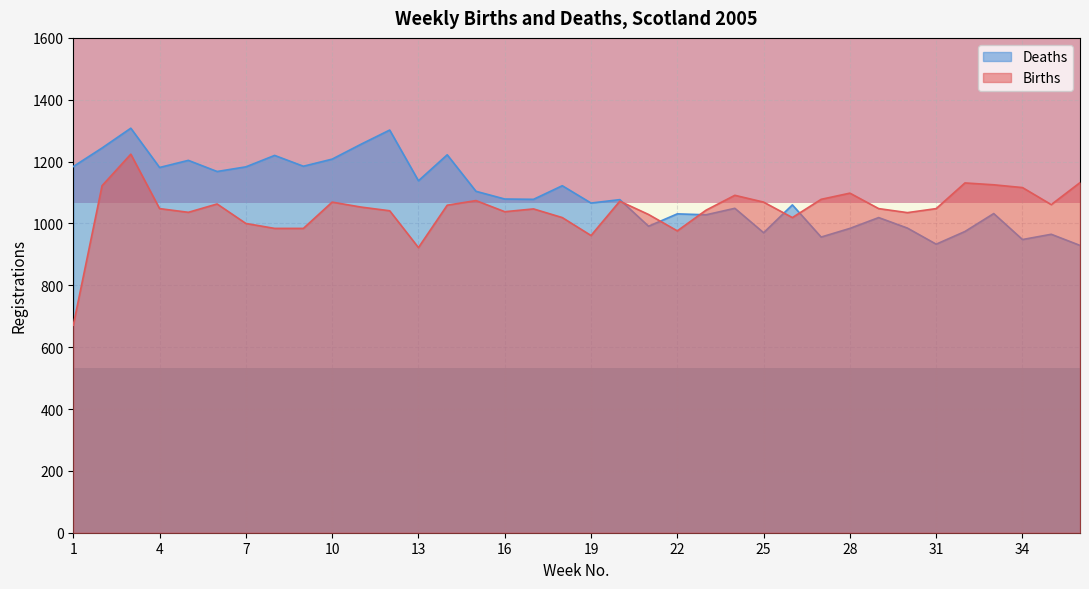

What is the maximum value for Births?

1224